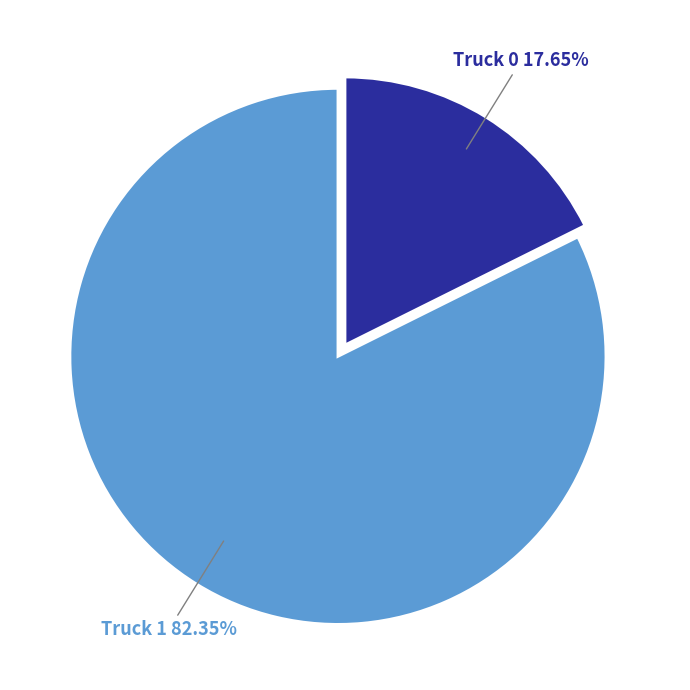

Is the sum of Truck 0 and Truck 1 greater than half?

Yes